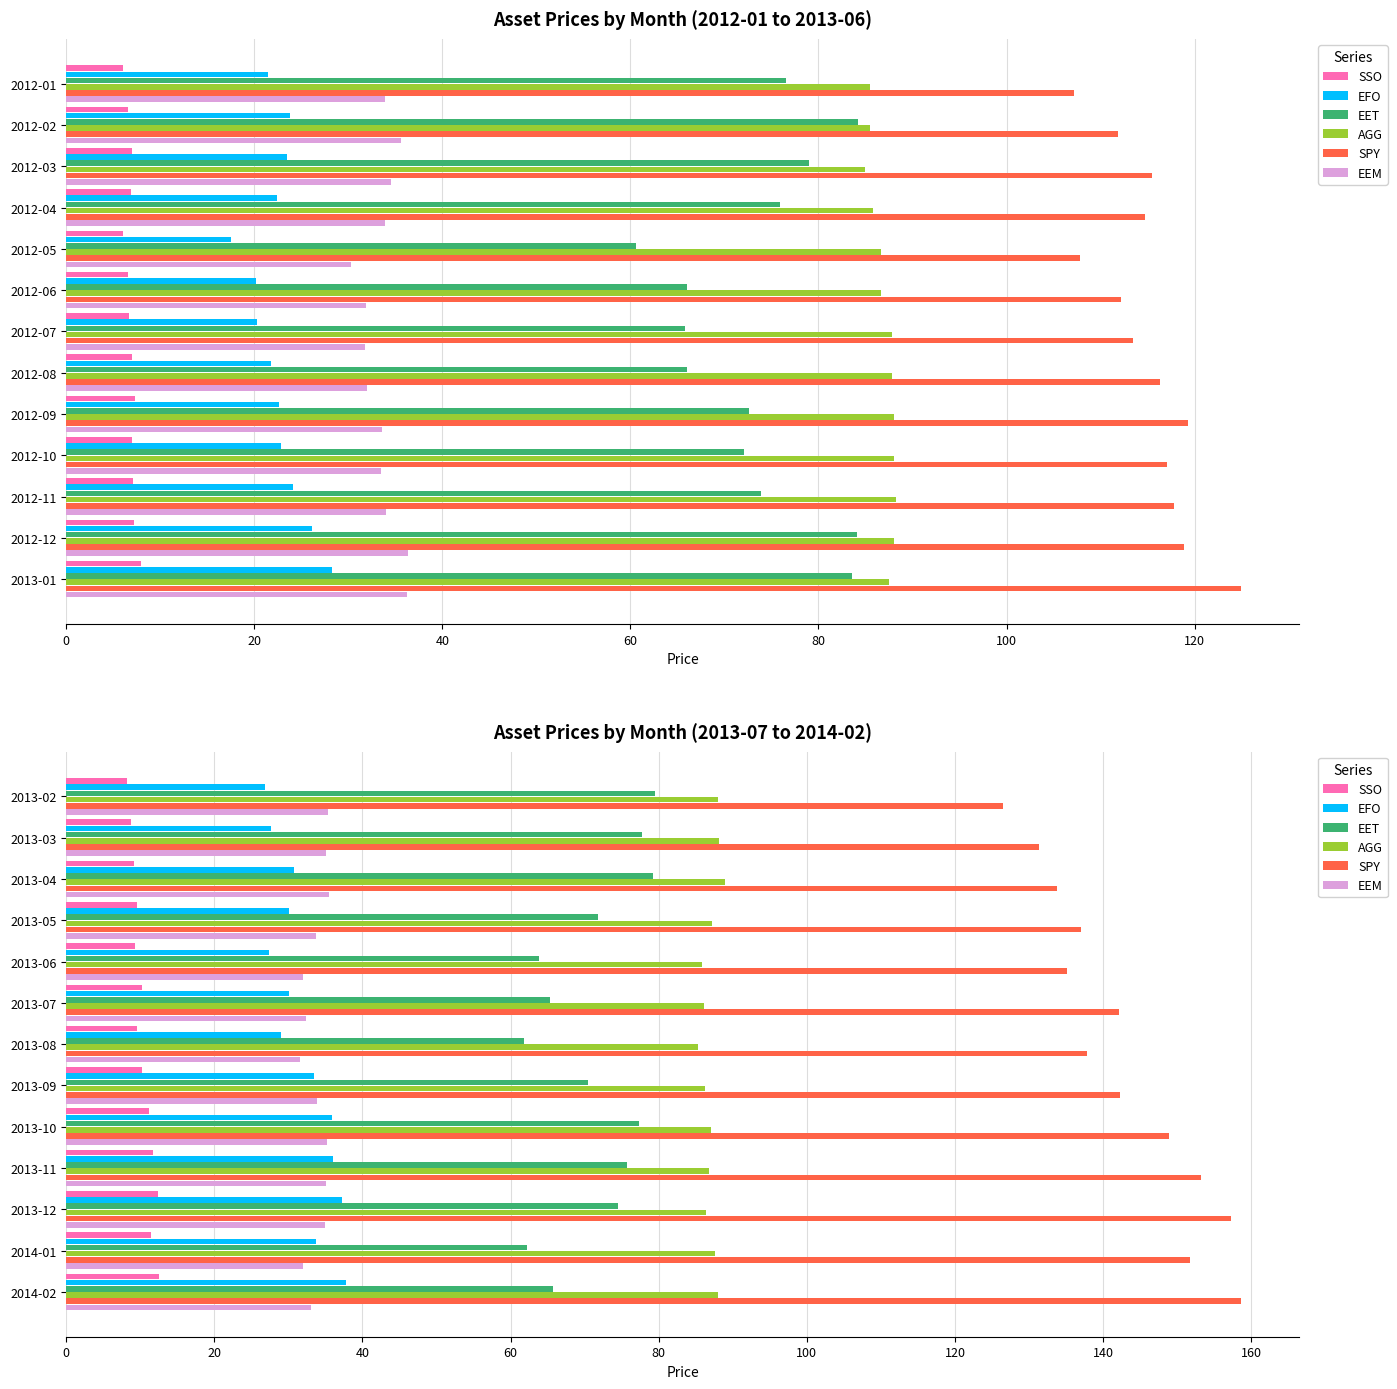

Read the SPY value at 2013-11.

153.2